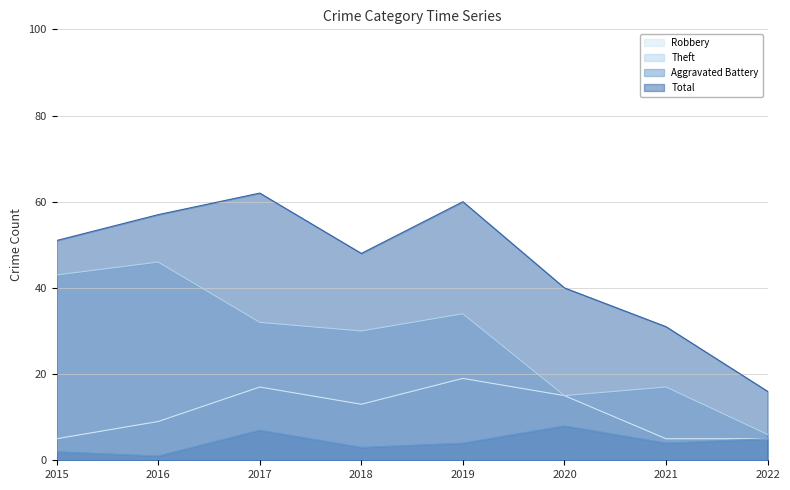

Reading left to right, what are all the values shown in this chart?

Robbery: 5	9	17	13	19	15	5	5
Theft: 43	46	32	30	34	15	17	6
Aggravated Battery: 2	1	7	3	4	8	4	5
Total: 51	57	62	48	60	40	31	16